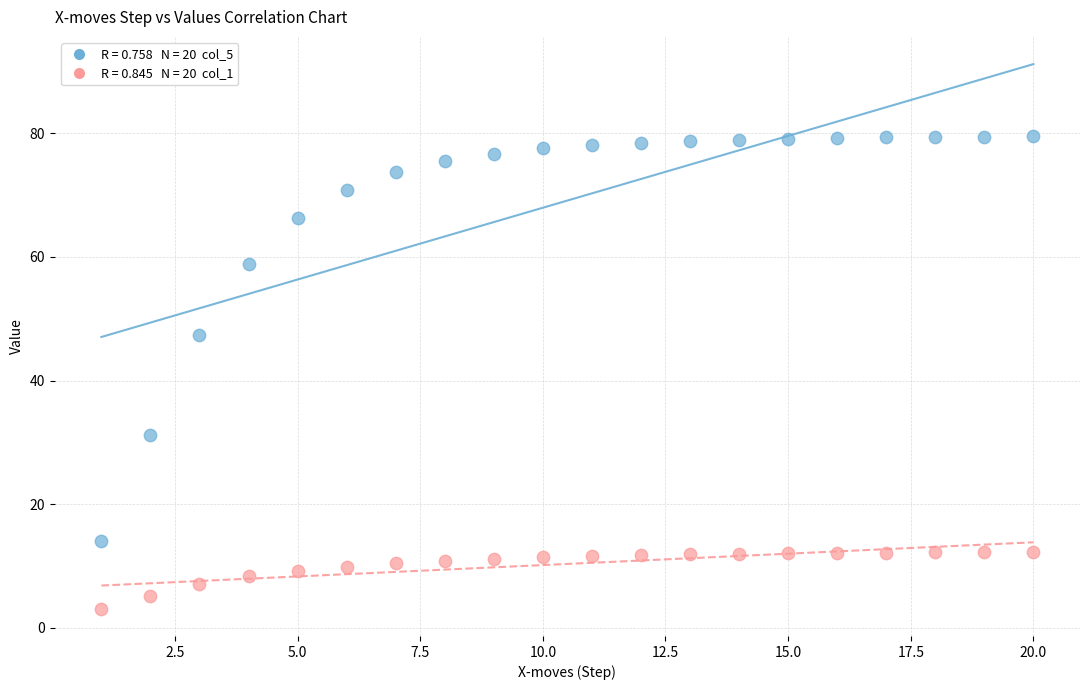

Across all data points, what is the range of X values (max minus min)?

19.0